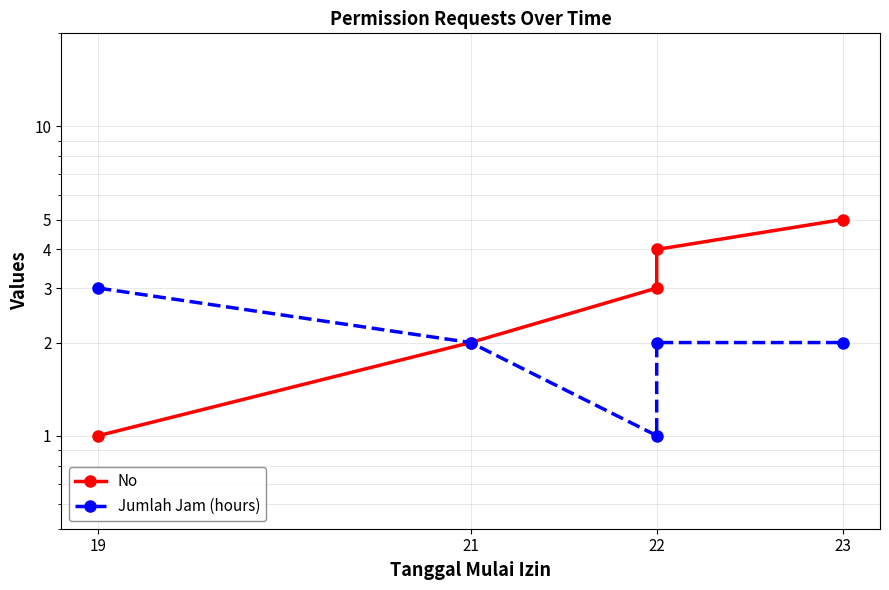

The value of Jumlah Jam (hours) at 22 is 2. True or false?

True